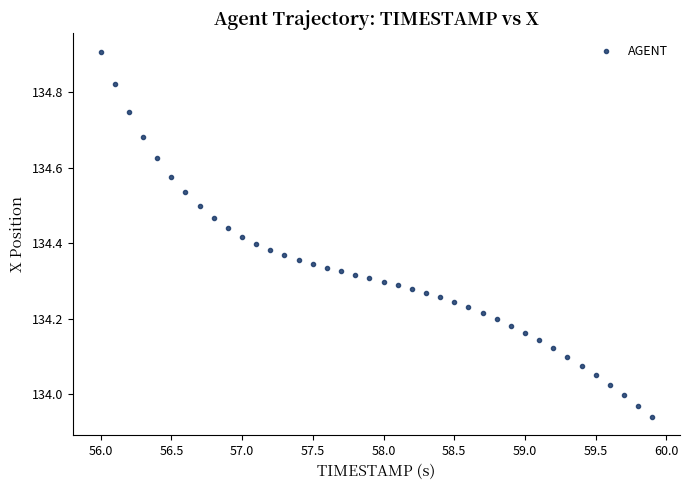

What is the range of Y values (max minus min)?

1.0